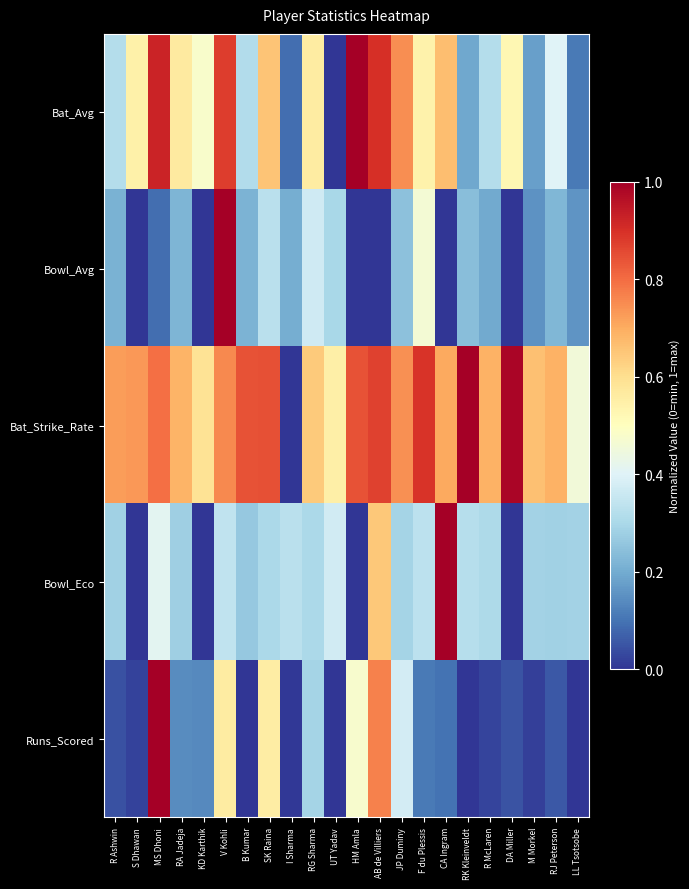

Rank the series at CA Ingram from lowest to highest value.

Bowl_Avg, Runs_Scored, Bat_Avg, Bat_Strike_Rate, Bowl_Eco